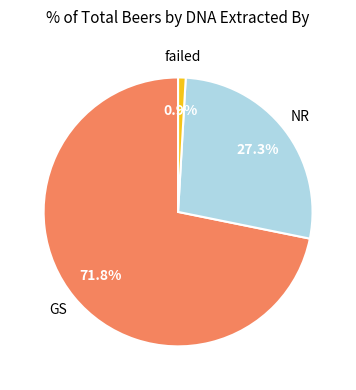

Is there any slice that represents more than half of the pie?

Yes